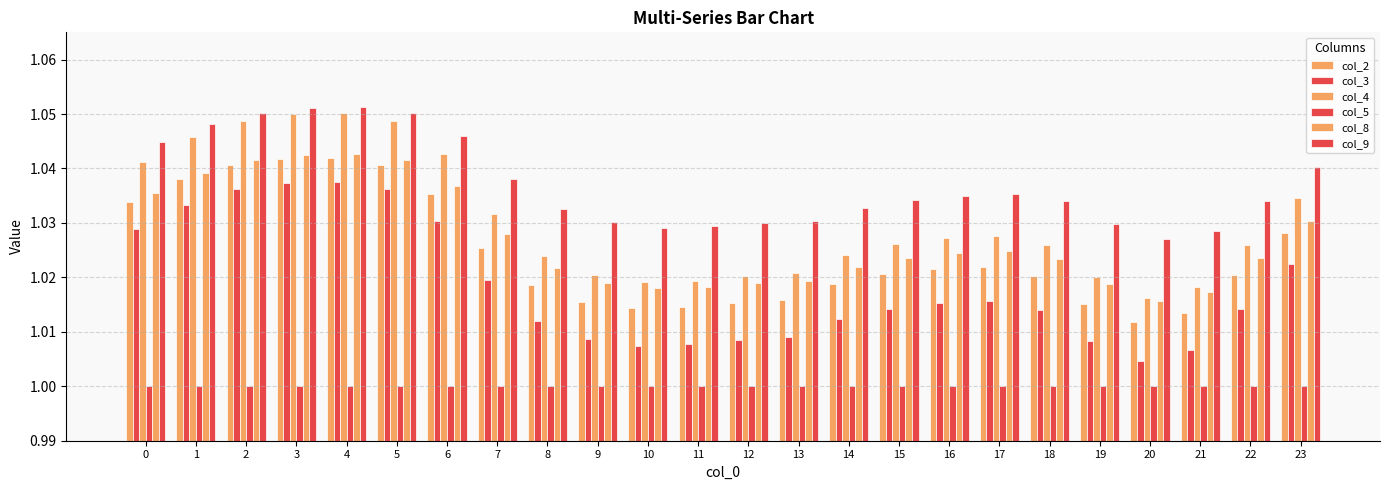

Reading left to right, extract all data points from this chart.

col_2: 0=1.0	1=1.0	2=1.0	3=1.0	4=1.0	5=1.0	6=1.0	7=1.0	8=1.0	9=1.0	10=1.0	11=1.0	12=1.0	13=1.0	14=1.0	15=1.0	16=1.0	17=1.0	18=1.0	19=1.0	20=1.0	21=1.0	22=1.0	23=1.0
col_3: 0=1.0	1=1.0	2=1.0	3=1.0	4=1.0	5=1.0	6=1.0	7=1.0	8=1.0	9=1.0	10=1.0	11=1.0	12=1.0	13=1.0	14=1.0	15=1.0	16=1.0	17=1.0	18=1.0	19=1.0	20=1.0	21=1.0	22=1.0	23=1.0
col_4: 0=1.0	1=1.0	2=1.0	3=1.0	4=1.1	5=1.0	6=1.0	7=1.0	8=1.0	9=1.0	10=1.0	11=1.0	12=1.0	13=1.0	14=1.0	15=1.0	16=1.0	17=1.0	18=1.0	19=1.0	20=1.0	21=1.0	22=1.0	23=1.0
col_5: 0=1.0	1=1.0	2=1.0	3=1.0	4=1.0	5=1.0	6=1.0	7=1.0	8=1.0	9=1.0	10=1.0	11=1.0	12=1.0	13=1.0	14=1.0	15=1.0	16=1.0	17=1.0	18=1.0	19=1.0	20=1.0	21=1.0	22=1.0	23=1.0
col_8: 0=1.0	1=1.0	2=1.0	3=1.0	4=1.0	5=1.0	6=1.0	7=1.0	8=1.0	9=1.0	10=1.0	11=1.0	12=1.0	13=1.0	14=1.0	15=1.0	16=1.0	17=1.0	18=1.0	19=1.0	20=1.0	21=1.0	22=1.0	23=1.0
col_9: 0=1.0	1=1.0	2=1.1	3=1.1	4=1.1	5=1.1	6=1.0	7=1.0	8=1.0	9=1.0	10=1.0	11=1.0	12=1.0	13=1.0	14=1.0	15=1.0	16=1.0	17=1.0	18=1.0	19=1.0	20=1.0	21=1.0	22=1.0	23=1.0